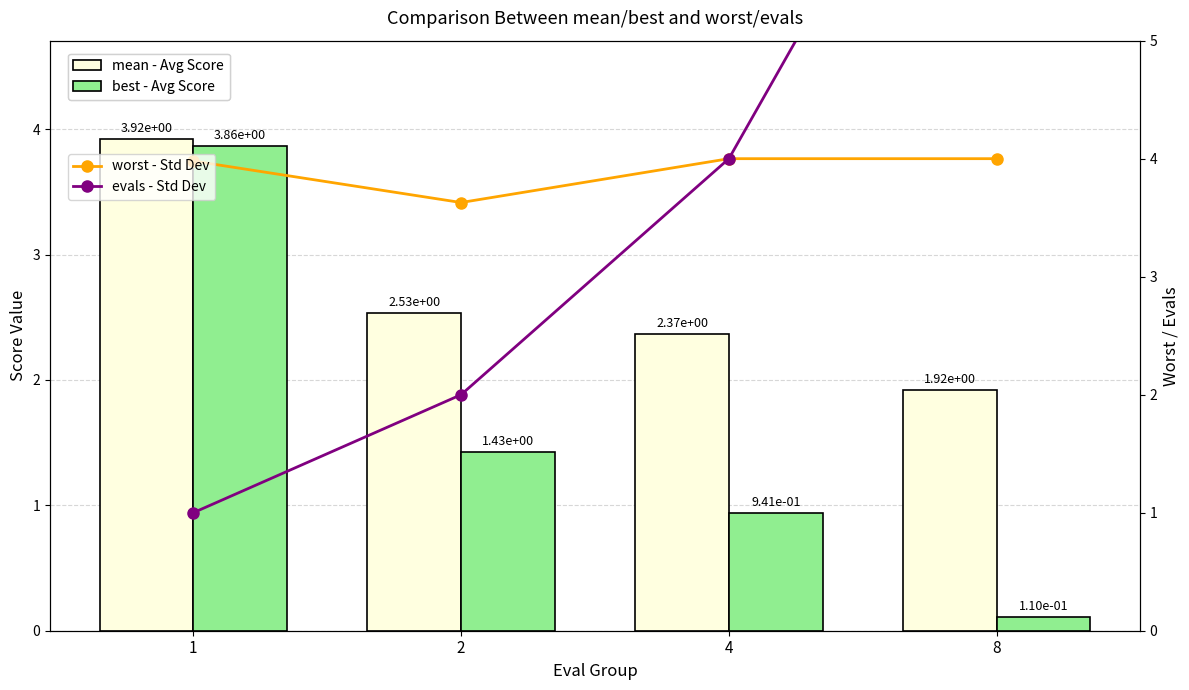

What are all the series names shown in the legend?

mean - Avg Score, best - Avg Score, worst - Std Dev, evals - Std Dev